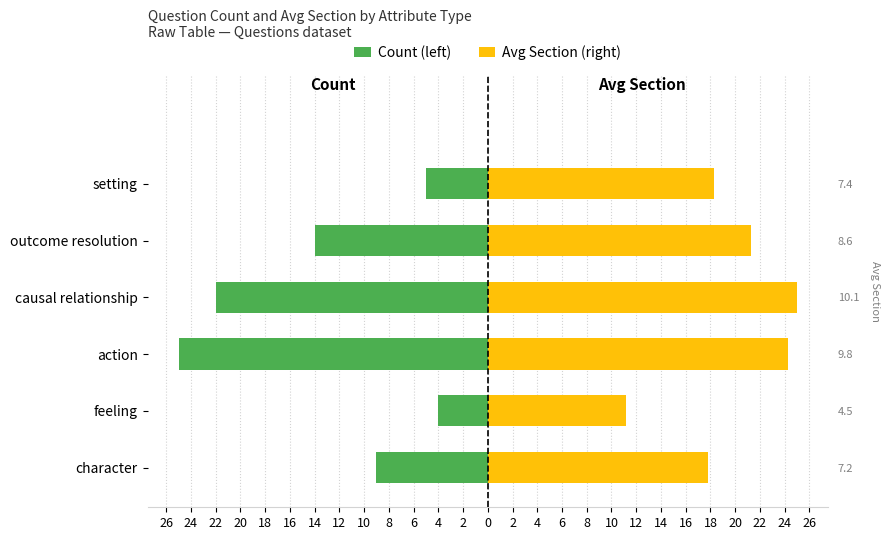

Which has a higher value, causal relationship or action?

causal relationship